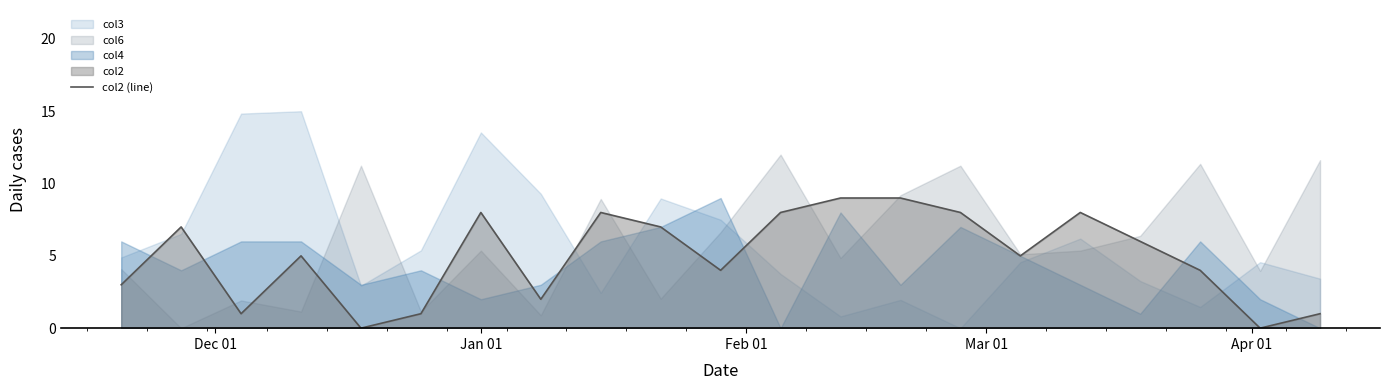

True or false: there are more than 0 points higher than both neighbors.

True